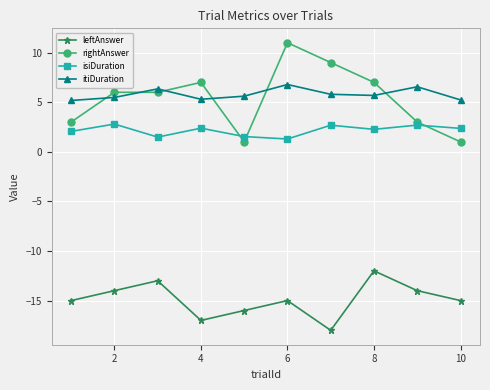

What is the minimum value for isiDuration?

1.3